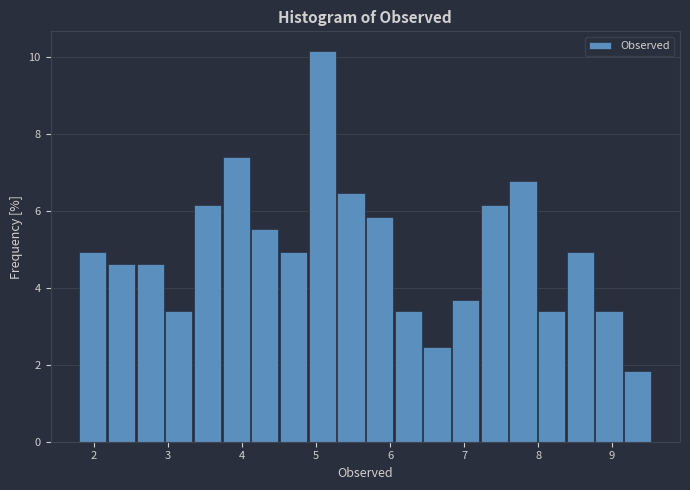

Read against the x-axis, roughly where is the centre of the tallest bar?

5.1